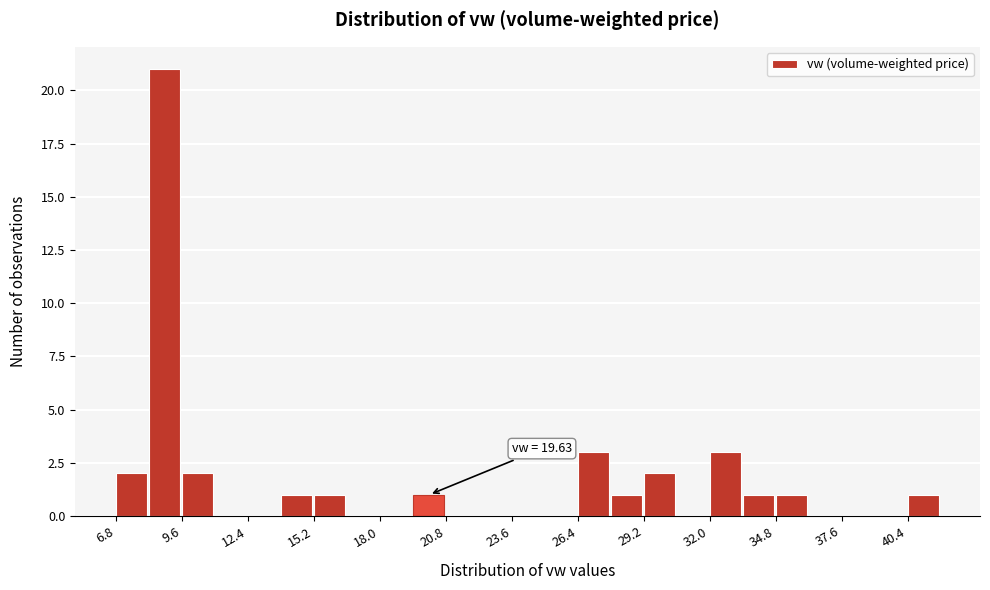

Around what value on the x-axis is the tallest bar? Give the approximate position of its centre, as read against the axis.

9.0